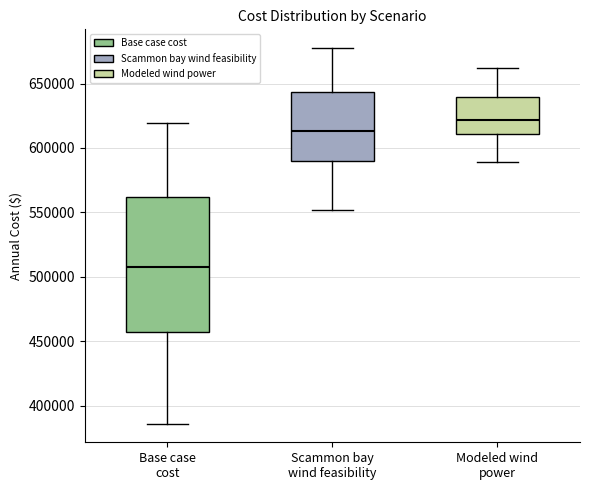

Which box is the tallest, from its lower edge to its upper edge?

Base case cost